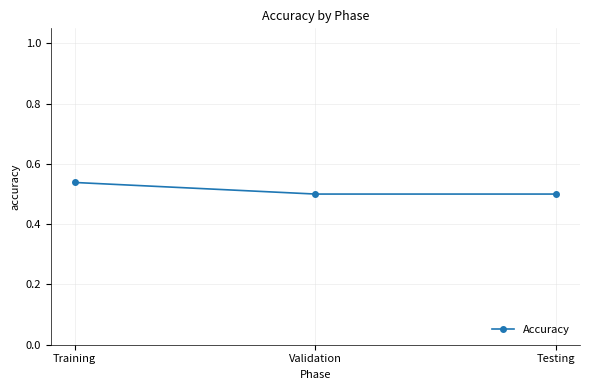

Which category has the highest value across all series?

Training